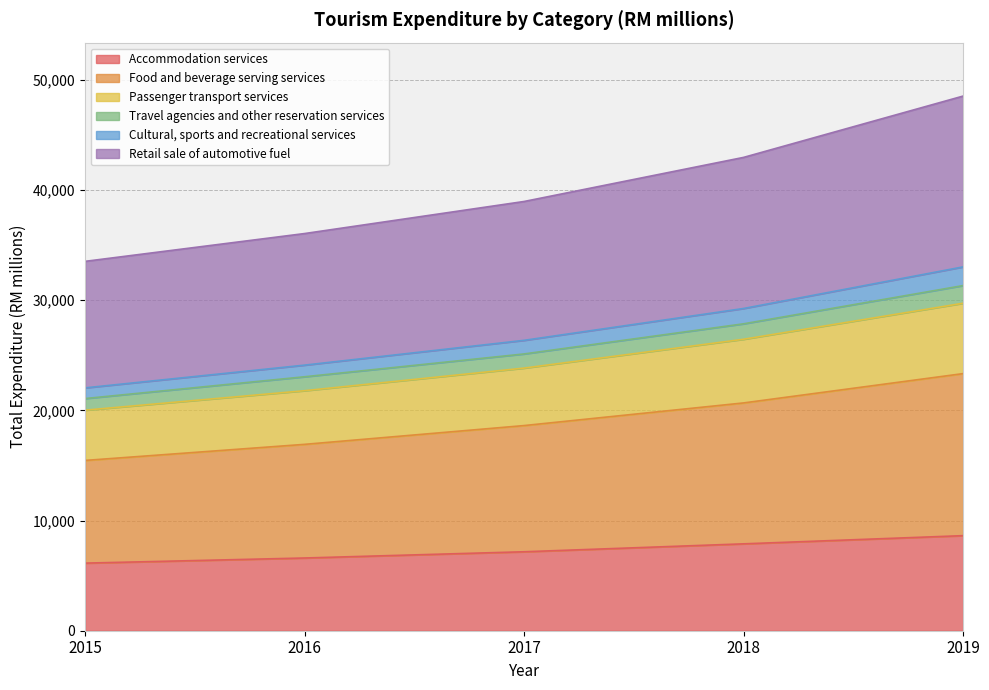

What is the maximum value for Accommodation services?

8625.7